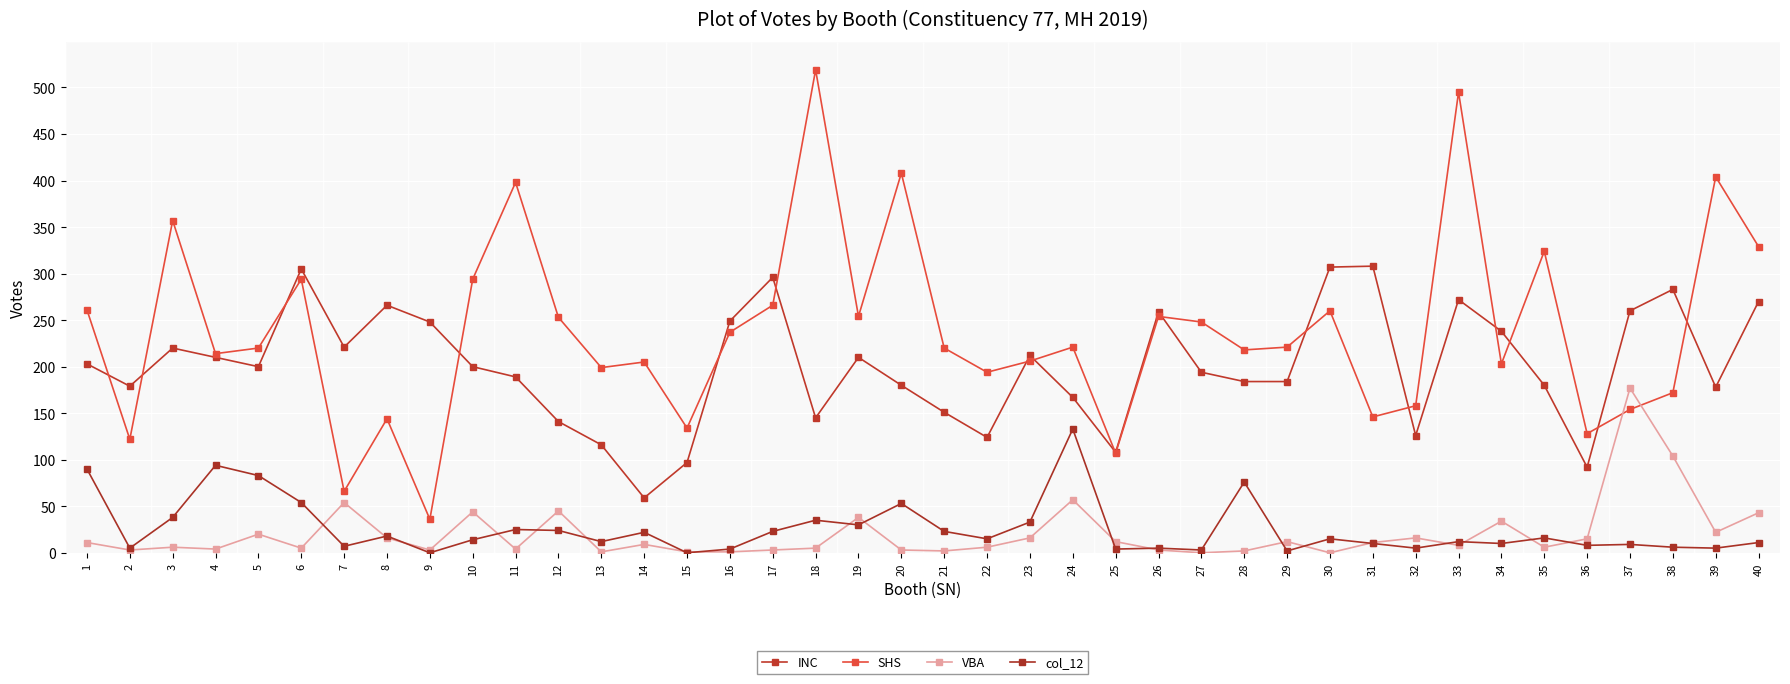

What is the sum of all INC values?

8031